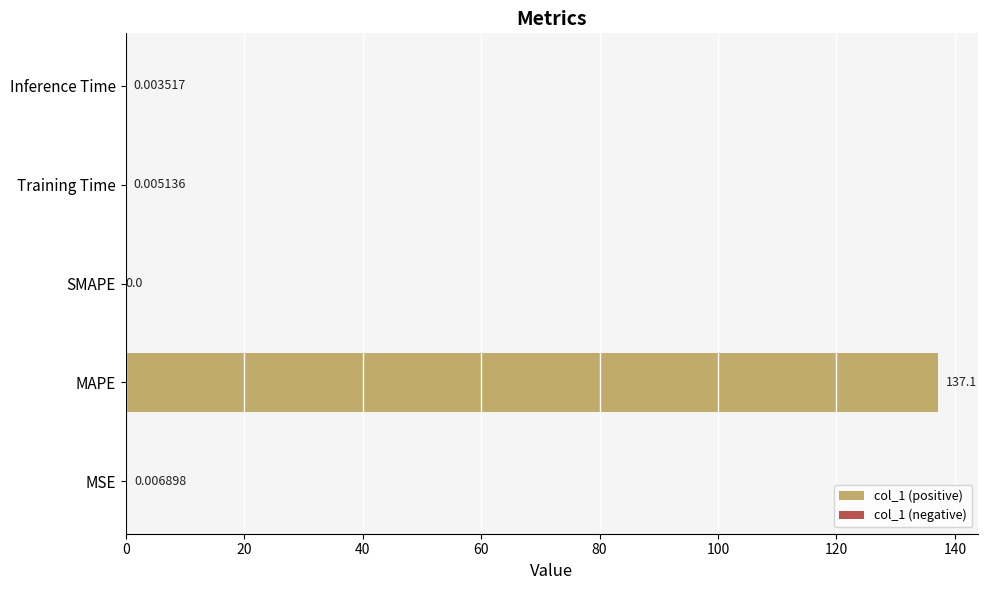

Which category has the highest value across all series?

MAPE